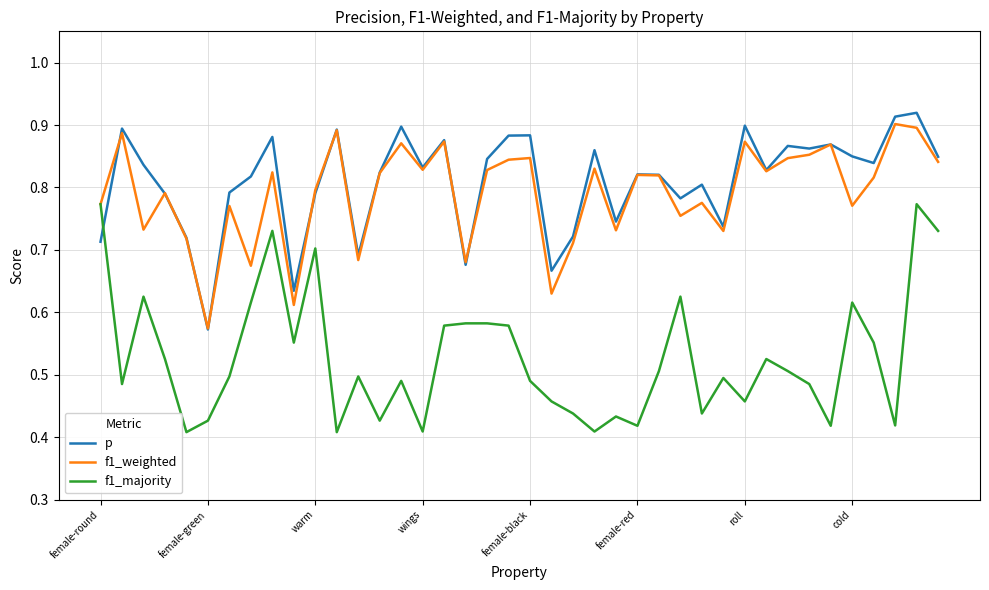

Which series has the widest spread of values?

f1_majority